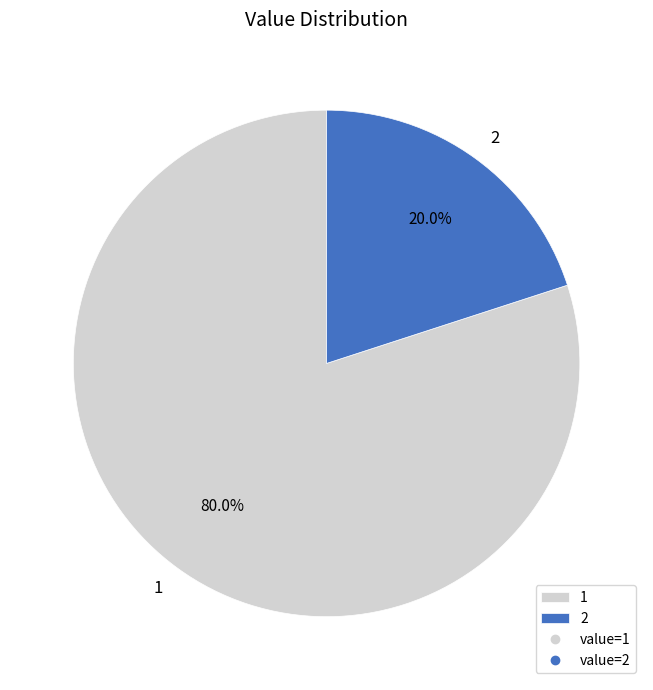

How many segments does this pie chart have?

2